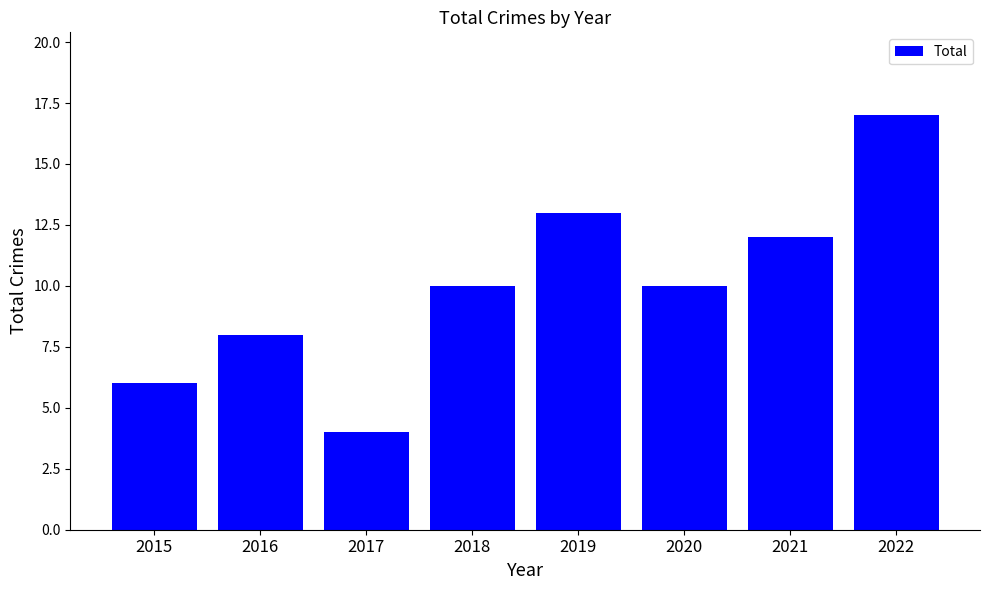

Which label corresponds to the smallest value in the chart?

2017